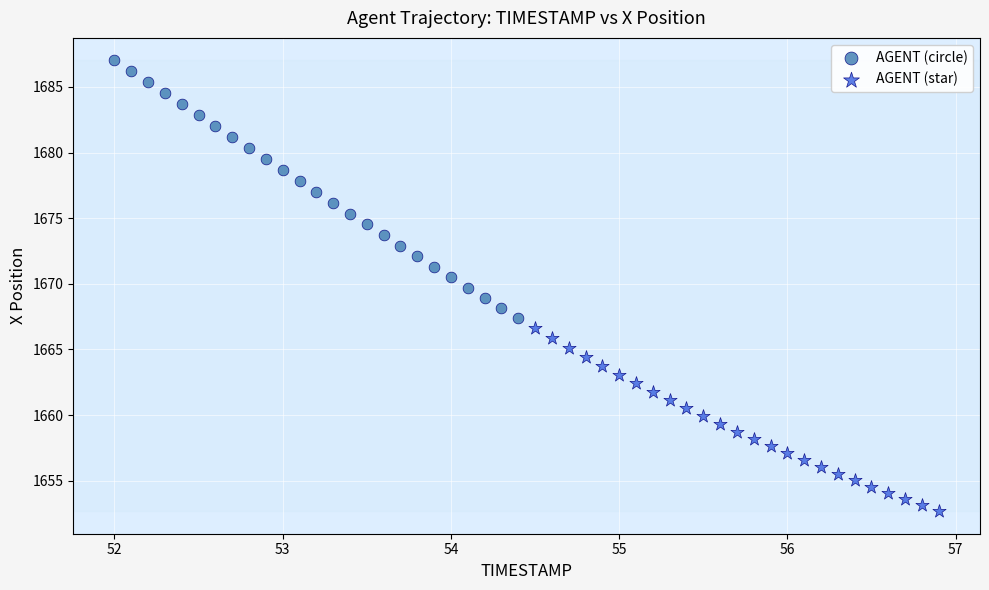

Which series contains the lowest Y value?

AGENT (star)